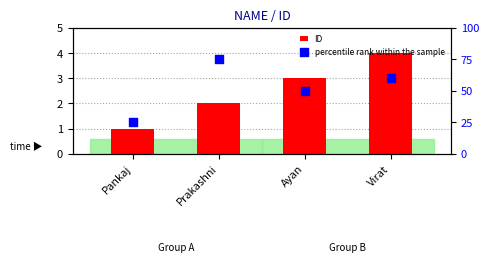

At which category is the sum across all series the highest?

Prakashni